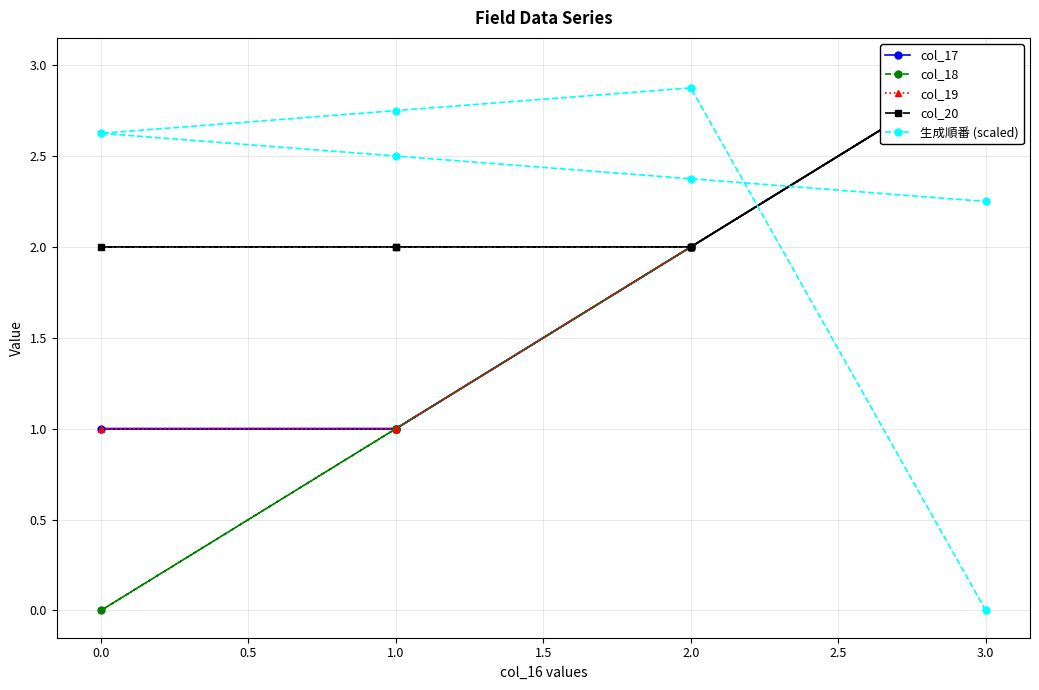

Which series has the widest spread of values?

col_18